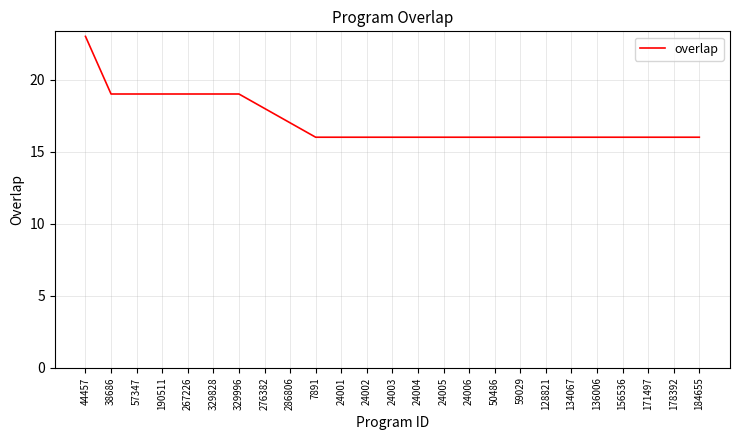

Approximately how many times larger is the value at 24005 compared to 24002?

1.0